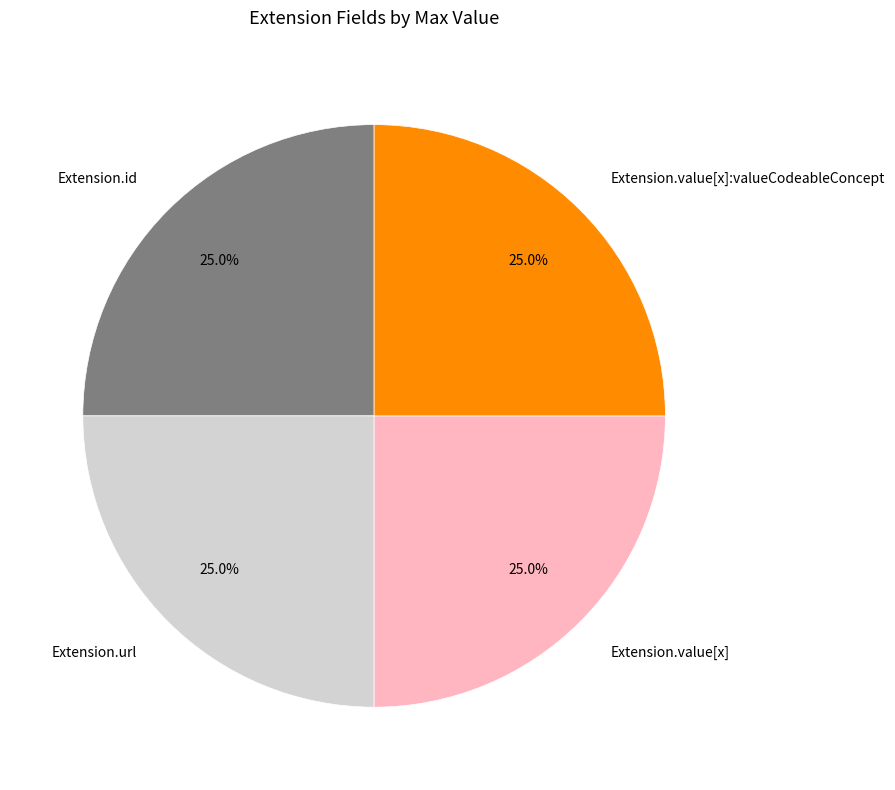

Does any single category account for the majority?

No